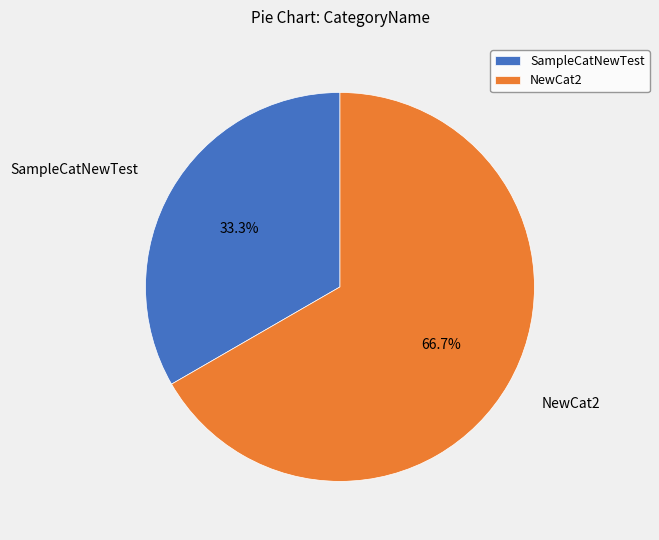

To the nearest percent, what is the difference between the SampleCatNewTest and NewCat2 slice percentages?

33%